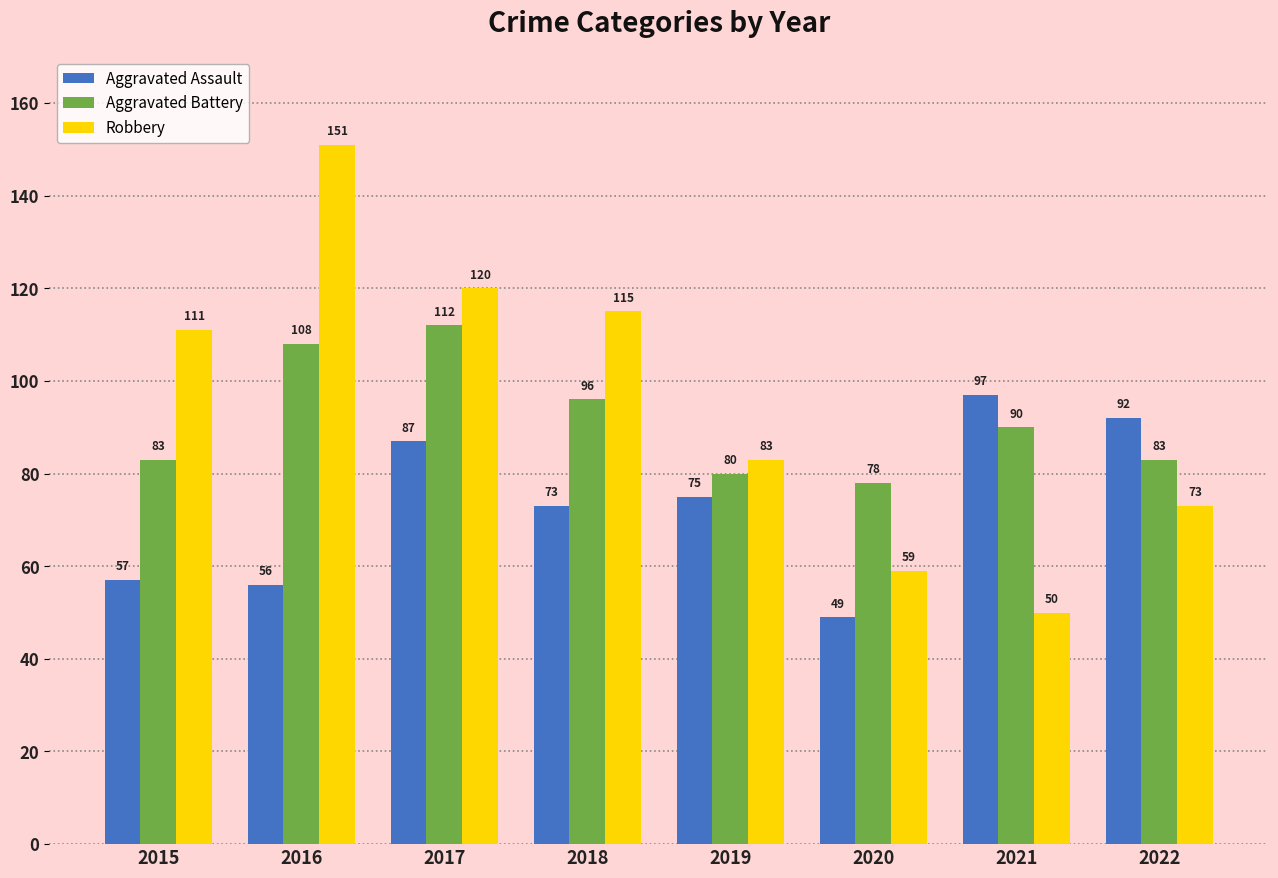

The Aggravated Battery series shows 45 at 2015. True or false?

False